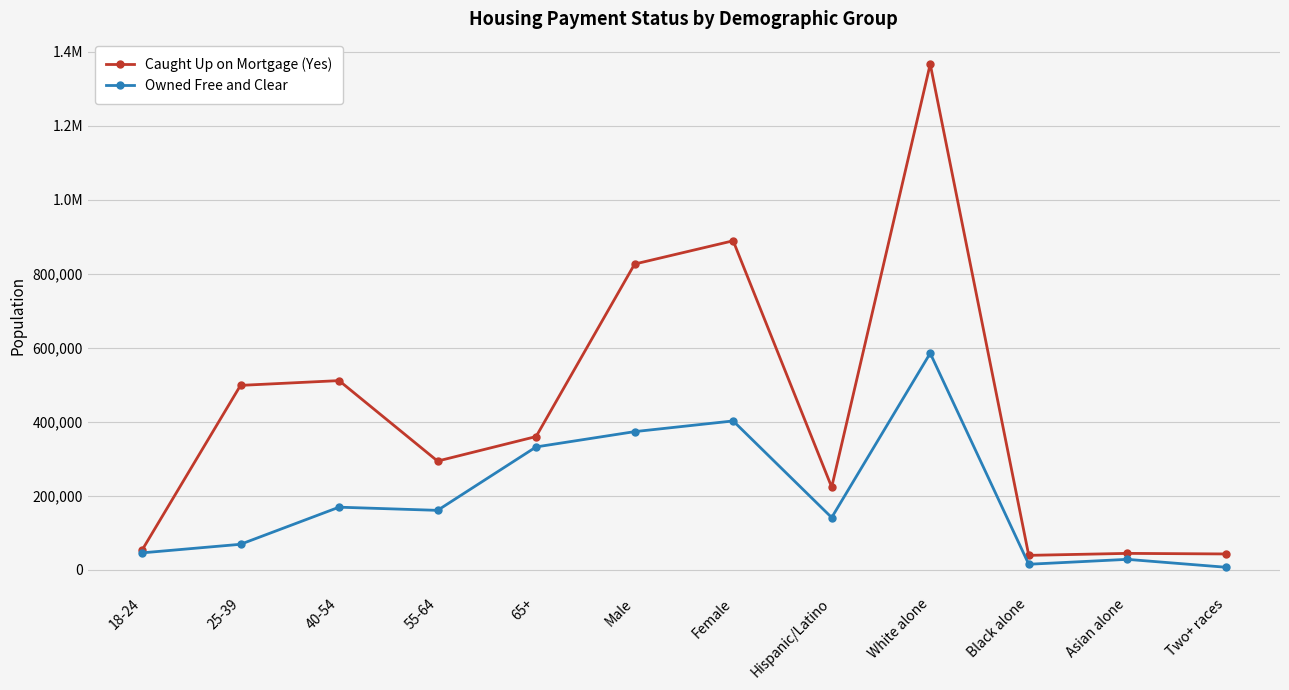

What is the difference between the highest and lowest values at Hispanic/Latino?

82170